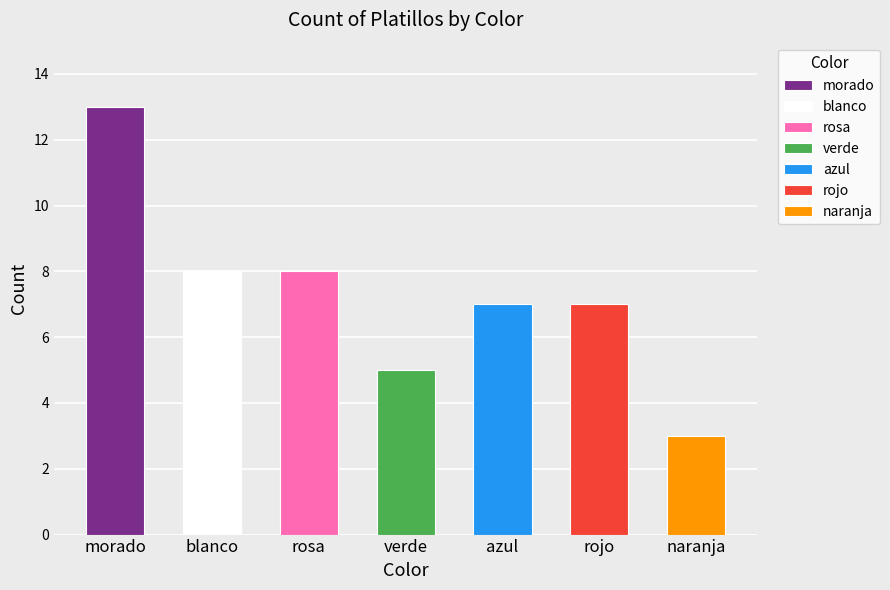

What is the label of the 7th bar from the right?

morado